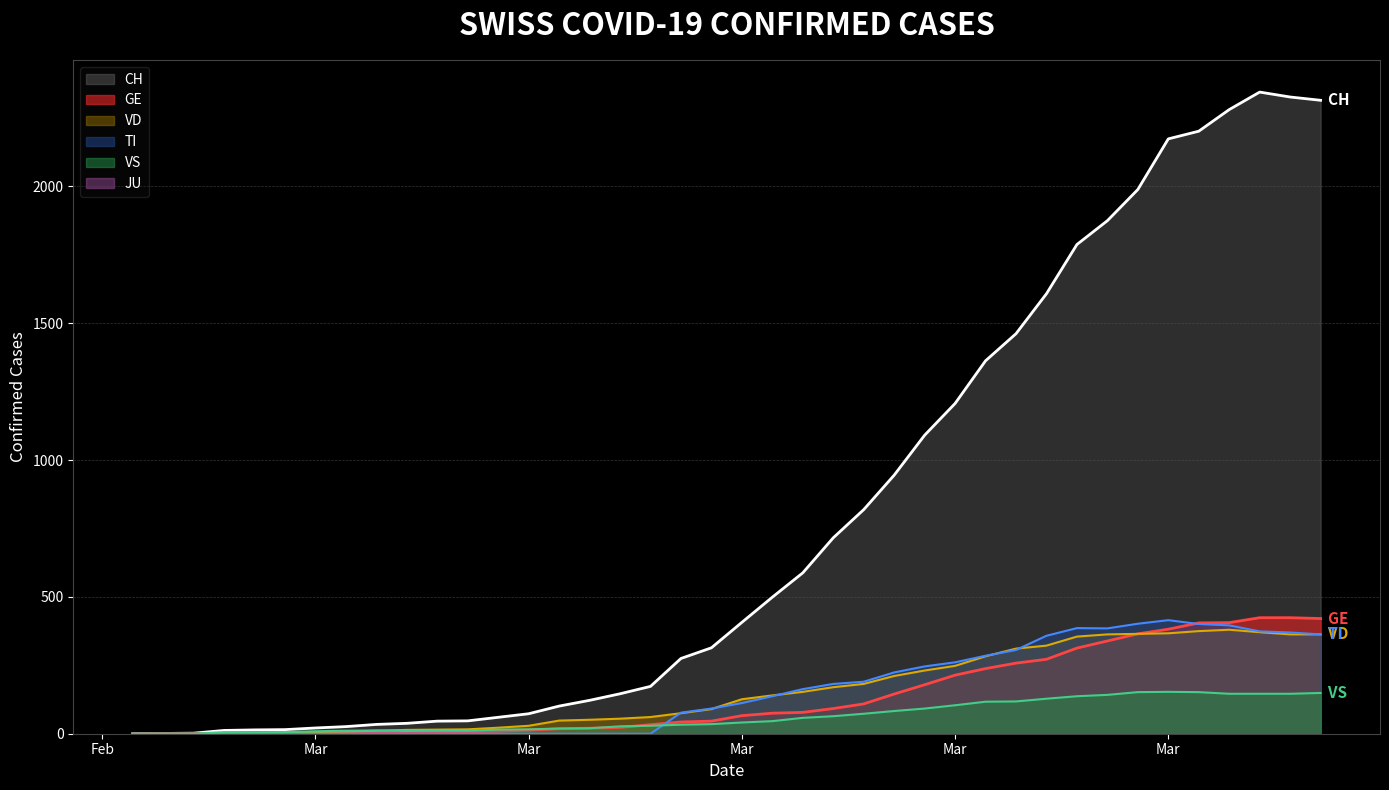

Reading left to right, what are all the values shown in this chart?

CH: 0	1	2	12	14	15	21	26	34	38	46	47	60	73	101	122	146	173	275	314	407	499	588	716	819	945	1091	1207	1363	1462	1608	1788	1875	1989	2174	2202	2281	2345	2327	2315
GE: 0	1	1	2	3	3	3	4	4	5	7	7	9	13	18	20	23	33	43	46	66	75	78	92	109	145	179	214	238	258	272	313	339	365	382	405	406	424	424	421
TI: 0	0	0	0	0	0	0	0	0	0	0	0	0	0	0	0	0	0	77	92	112	137	163	182	190	224	246	261	285	306	358	386	385	402	415	401	396	374	370	363
VD: 0	0	0	4	4	4	6	8	11	14	15	16	22	29	48	51	55	61	75	90	126	140	153	170	182	211	231	248	283	311	322	355	363	365	367	375	380	371	363	363
VS: 0	0	0	5	5	6	9	11	12	10	11	11	15	16	19	20	27	29	33	35	41	46	58	64	73	83	92	104	117	118	128	137	142	152	153	152	146	146	146	149